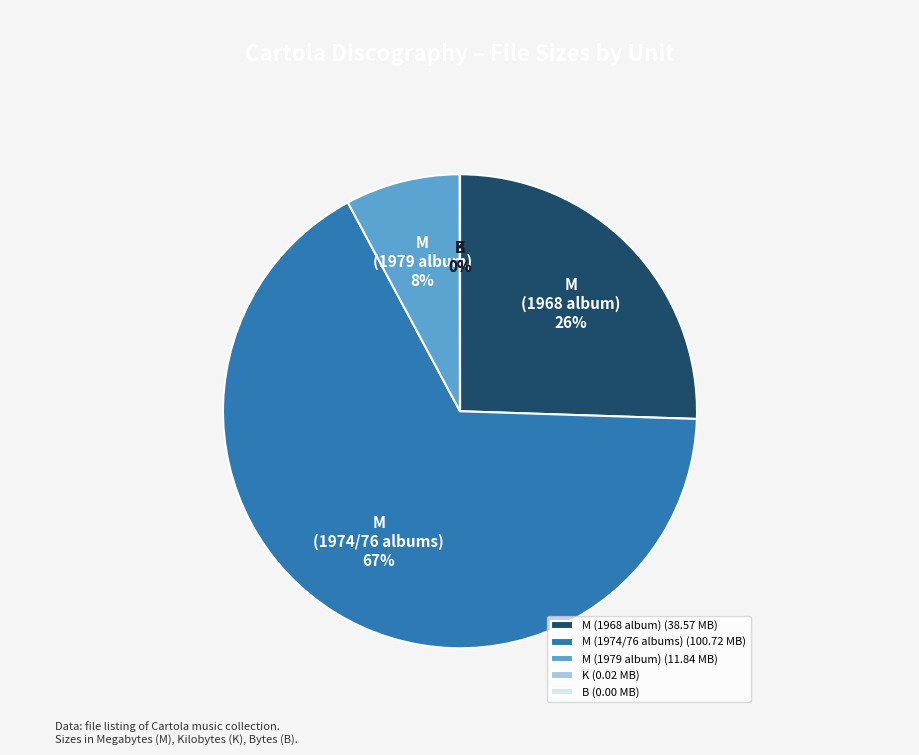

Does M represent more than half of the total?

No